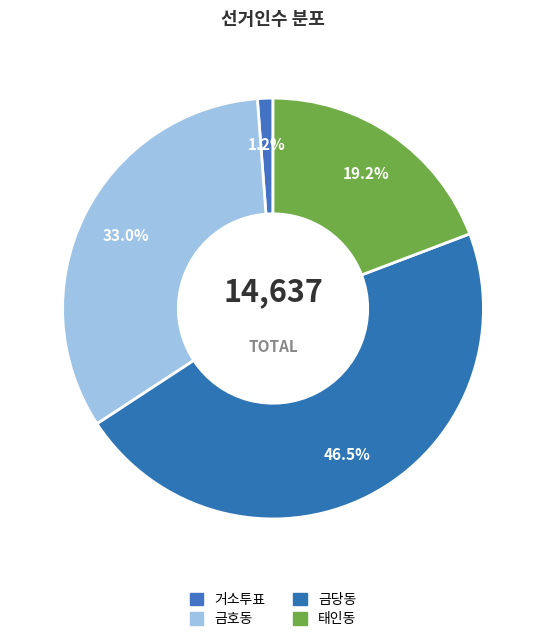

The 태인동 slice represents 19% of the pie. True or false?

True